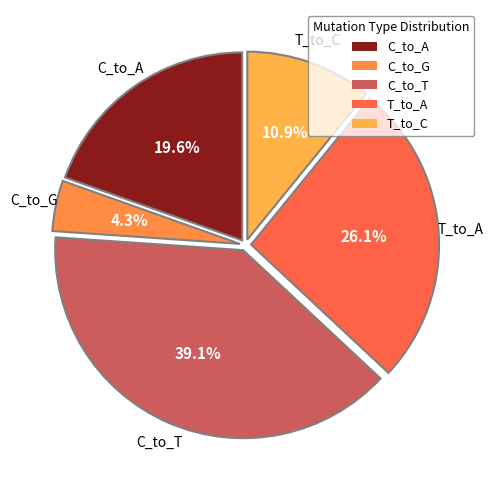

How many segments does this pie chart have?

5